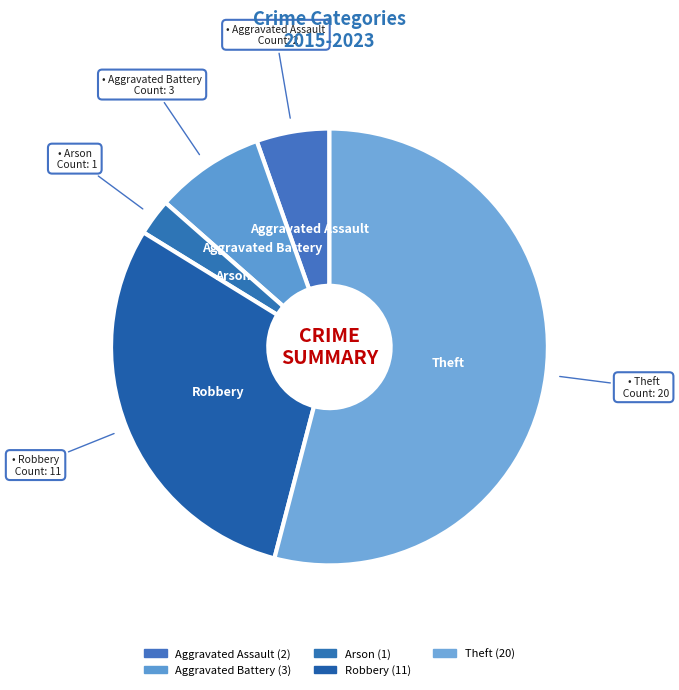

Do Aggravated Assault and Aggravated Battery together represent more than half of the pie?

No